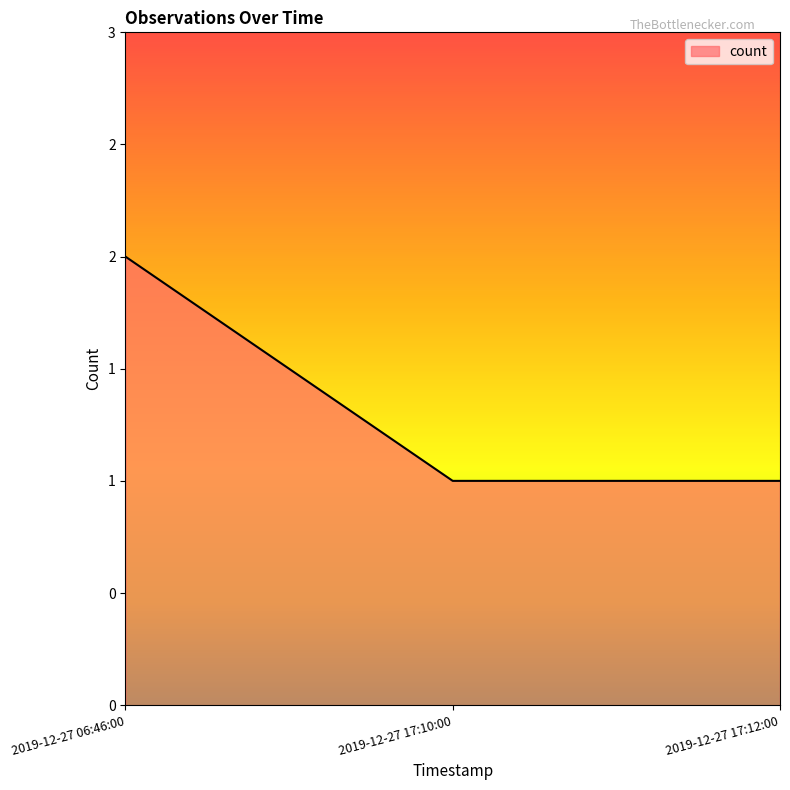

Rank the categories by value from lowest to highest.

2019-12-27 17:10:00, 2019-12-27 17:12:00, 2019-12-27 06:46:00